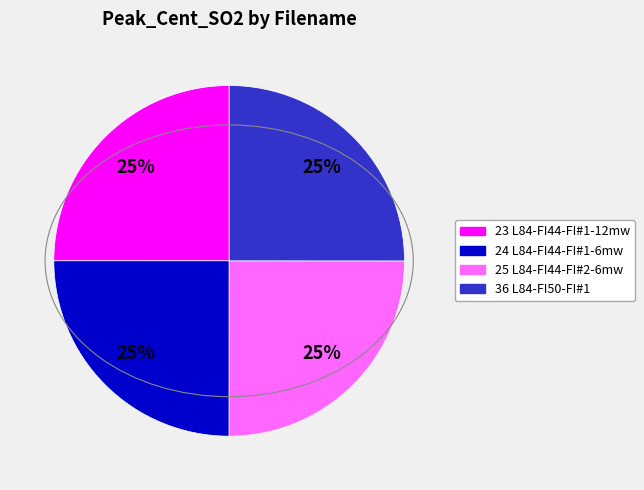

Is there a majority slice in this chart?

No